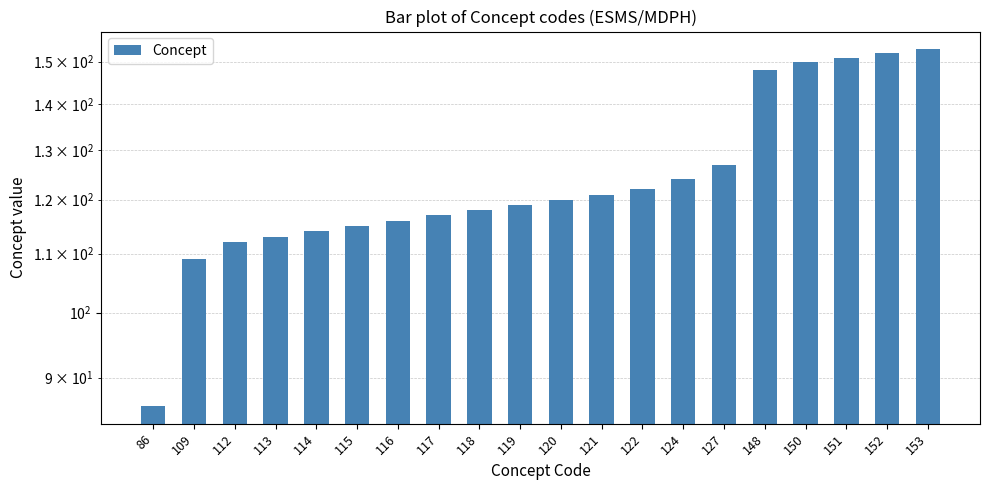

Count the number of values greater than 120.

9